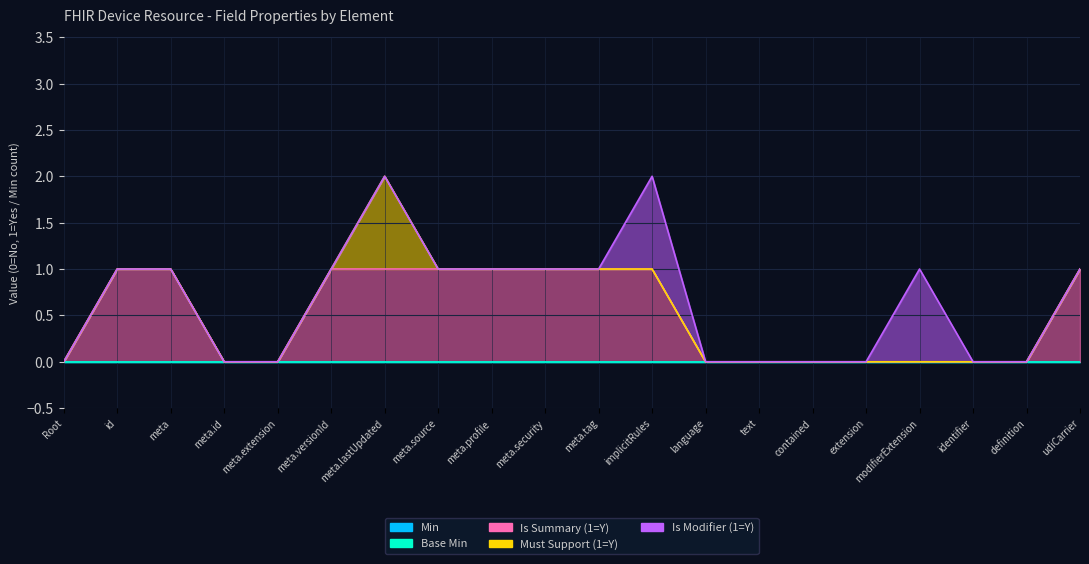

What are all the series names shown in the legend?

Min, Base Min, Is Summary (1=Y), Must Support (1=Y), Is Modifier (1=Y)